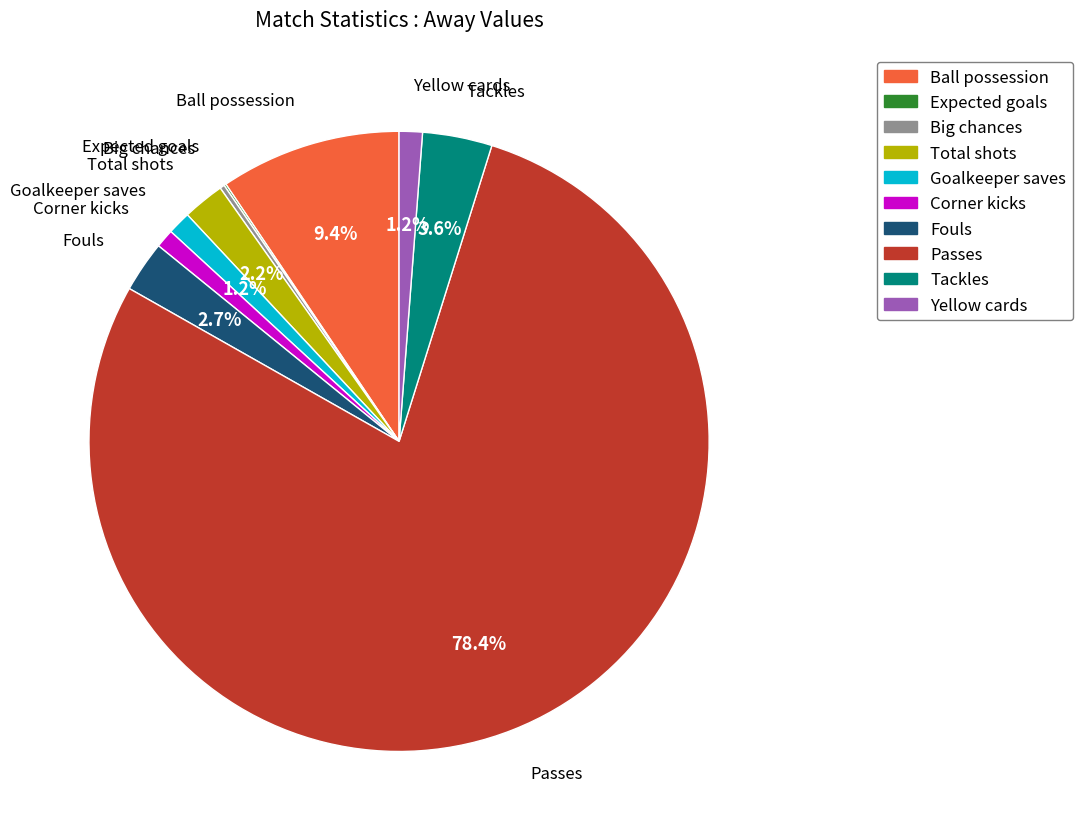

To the nearest percent, what is the combined percentage of Yellow cards and Goalkeeper saves?

2%